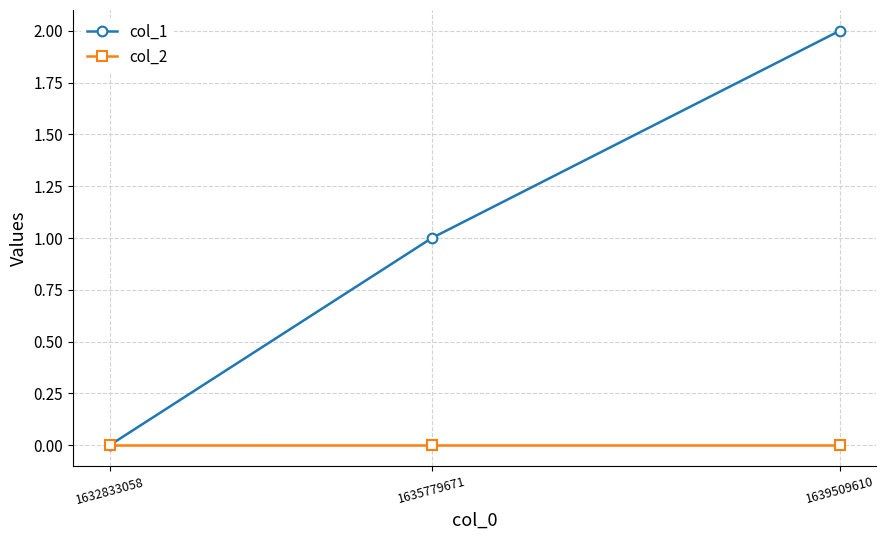

What is the average value of the col_1 series?

1